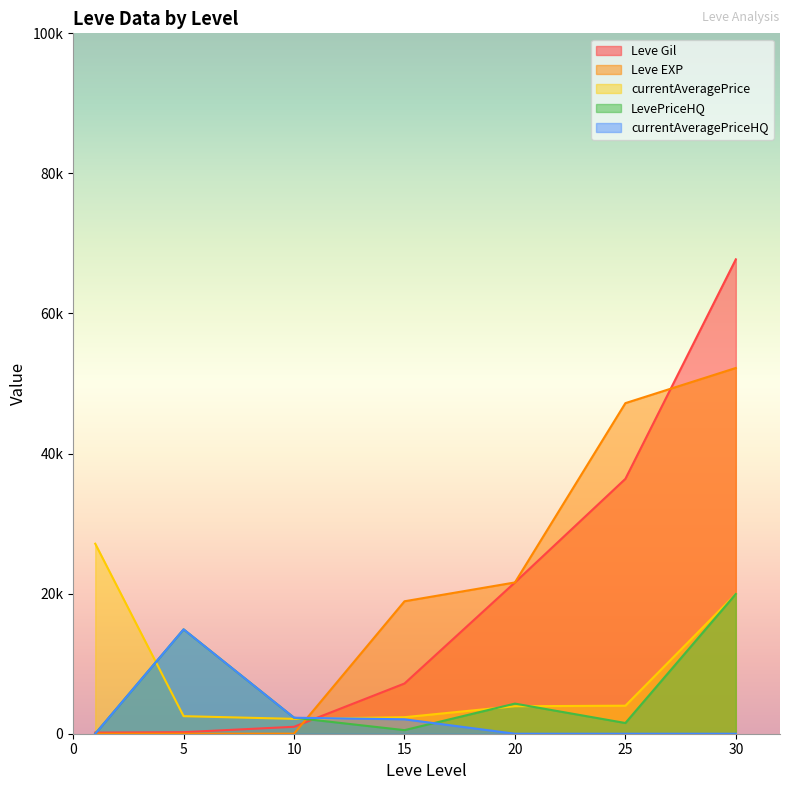

Between which two adjacent categories do currentAveragePriceHQ and currentAveragePrice first intersect?

1 and 5